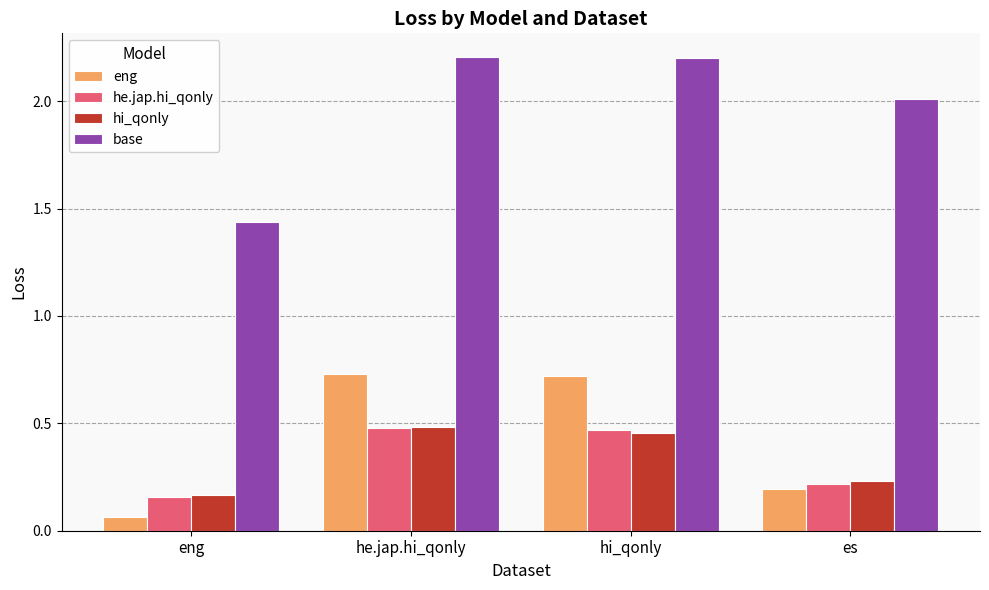

At which label does eng reach its minimum?

eng